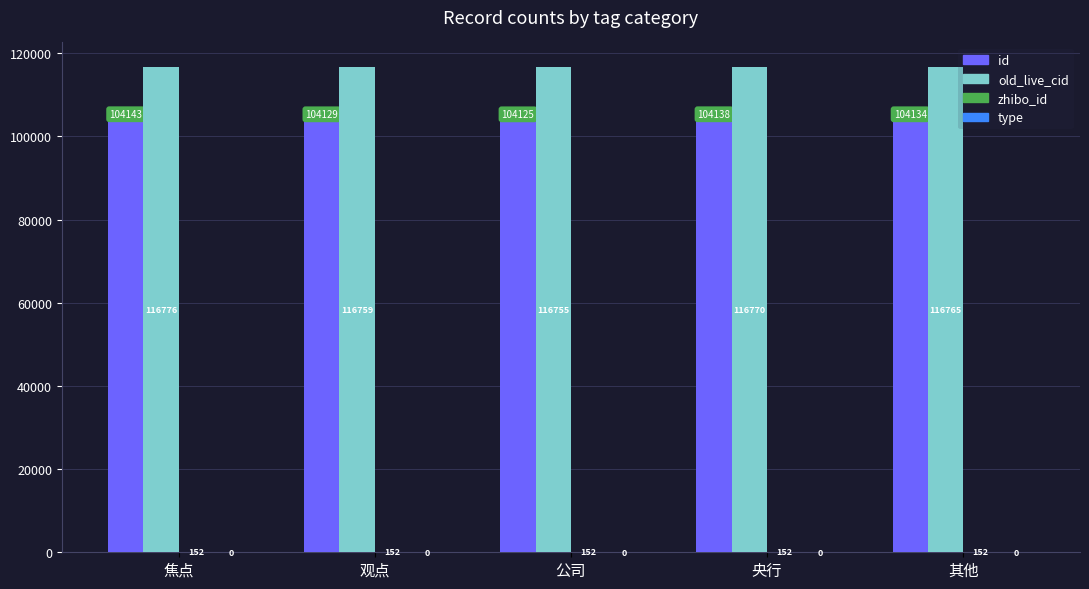

Which label corresponds to the largest value in the chart?

焦点